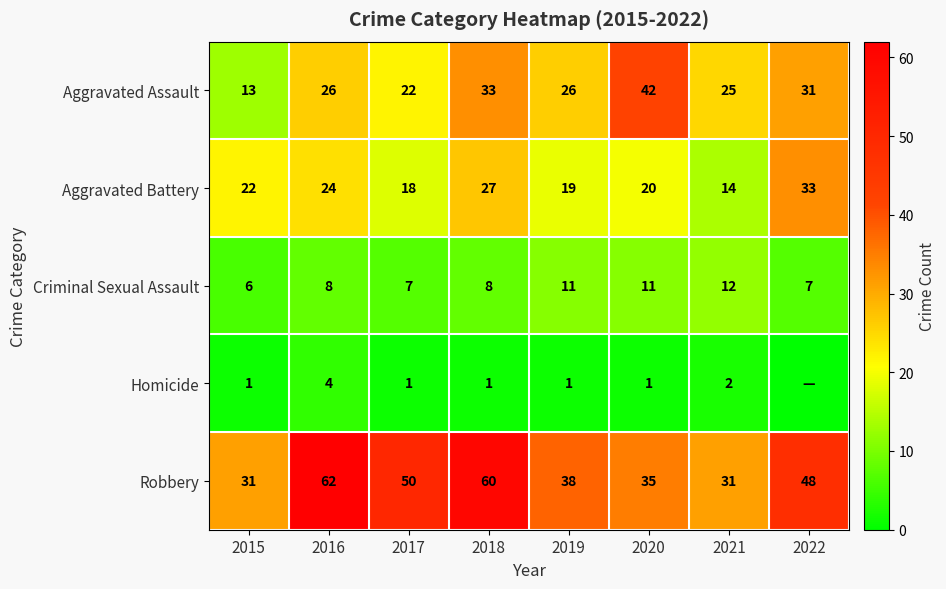

What is the difference between the second highest and minimum values in the Aggravated Battery series?

13